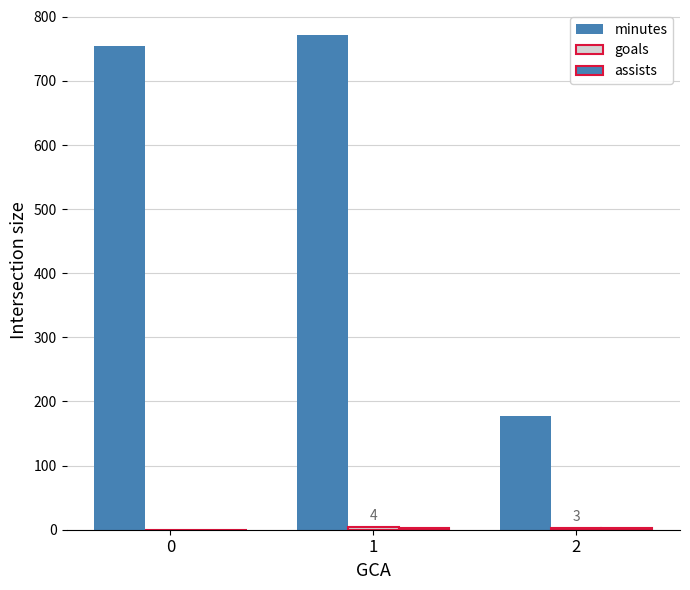

Count the number of categories in the chart.

3